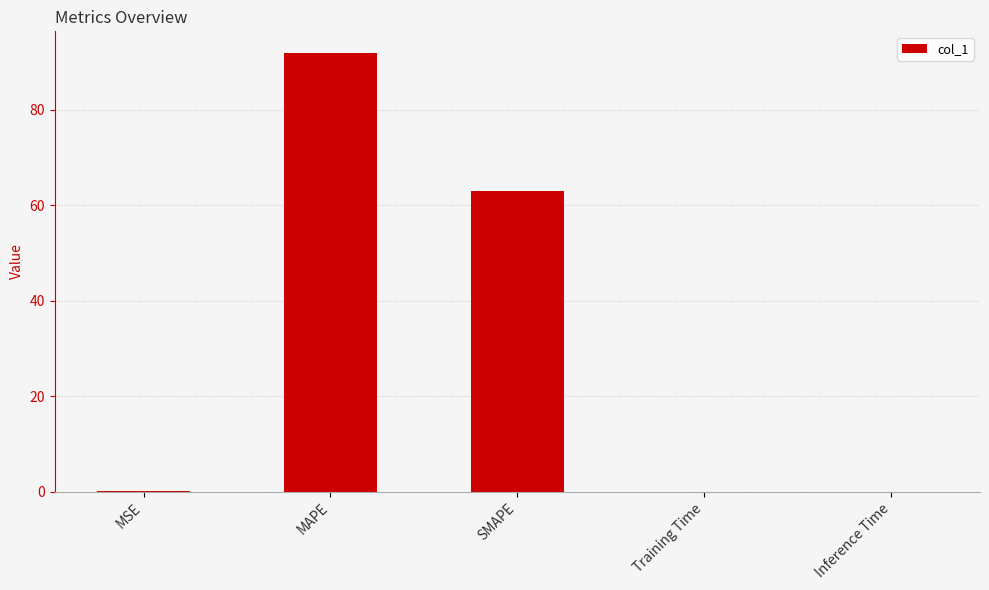

Count the number of categories in the chart.

5